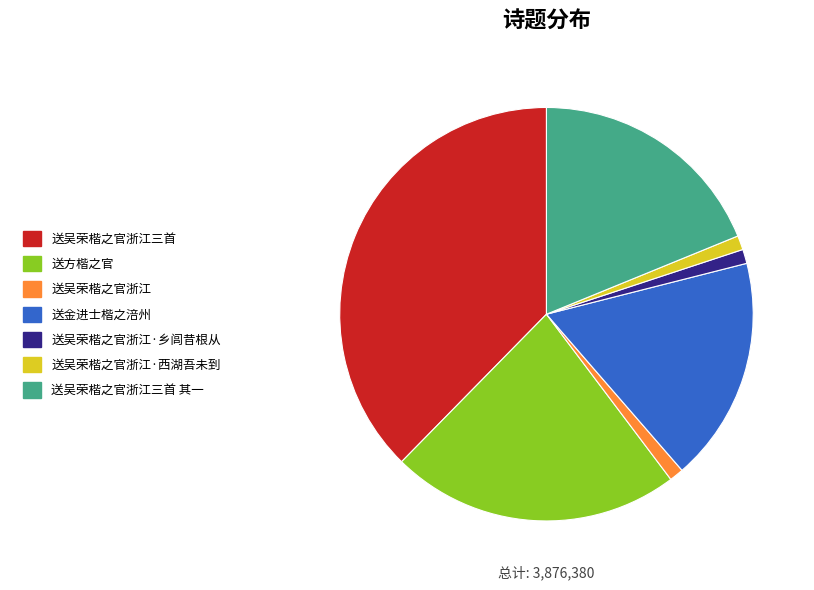

Is it true that 送吴荣楷之官浙江·西湖吾未到 is 1% of the pie?

True